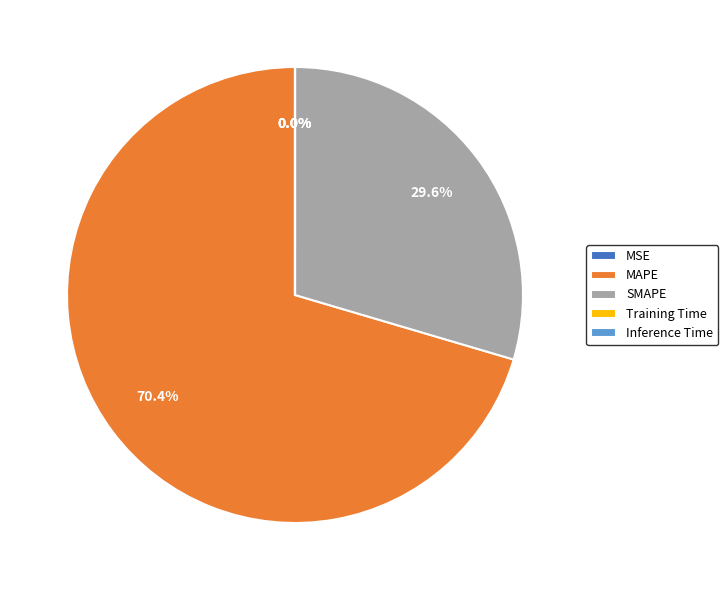

What is the largest slice in the pie chart?

MAPE